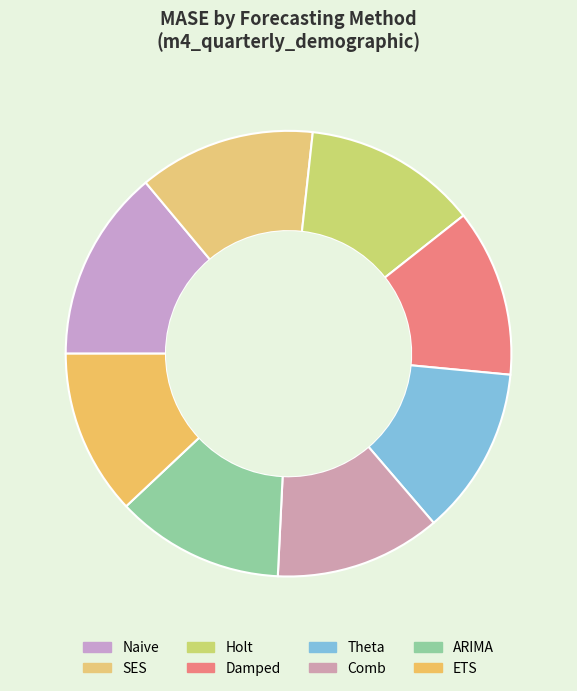

True or false: SES accounts for 6% of the total.

False